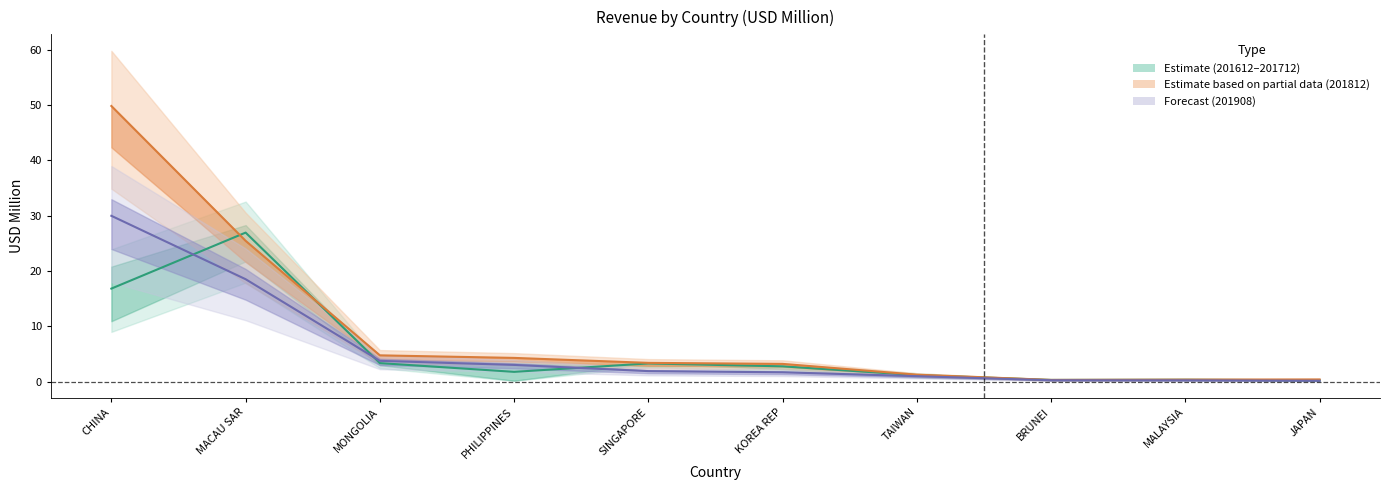

At which label is 201812 closest to 25?

MACAU SAR